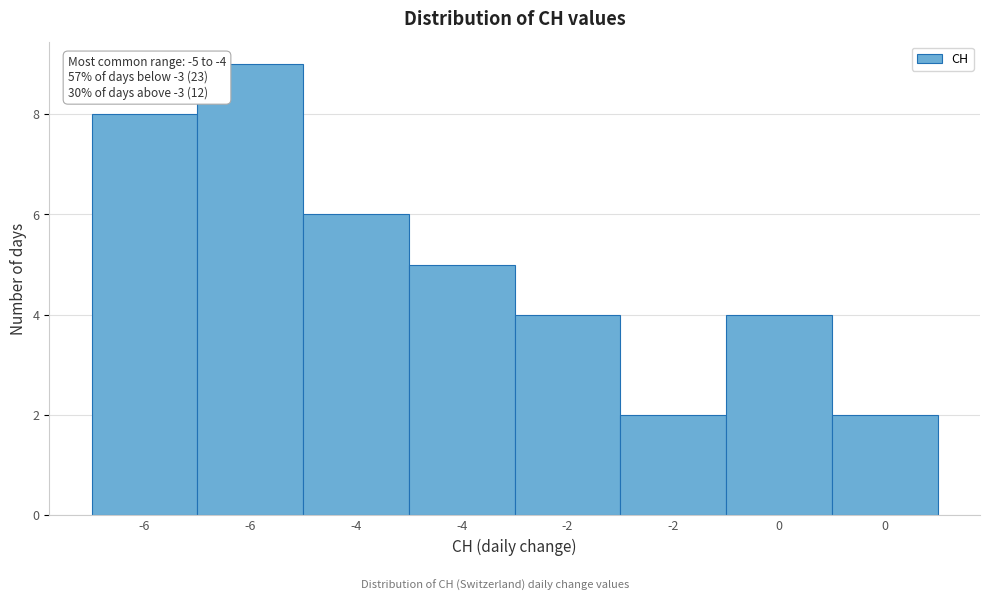

How many bars are there in total?

8